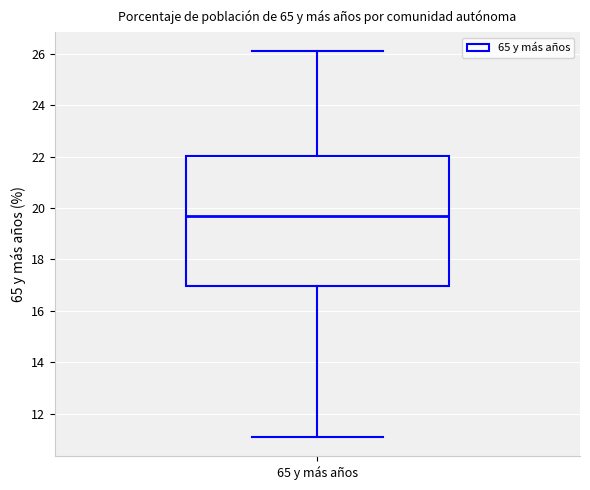

Where is the lower edge of the box for 65 y más años on the y-axis? The values are not printed on the chart, so give them approximately, as read against the axis.

17.0